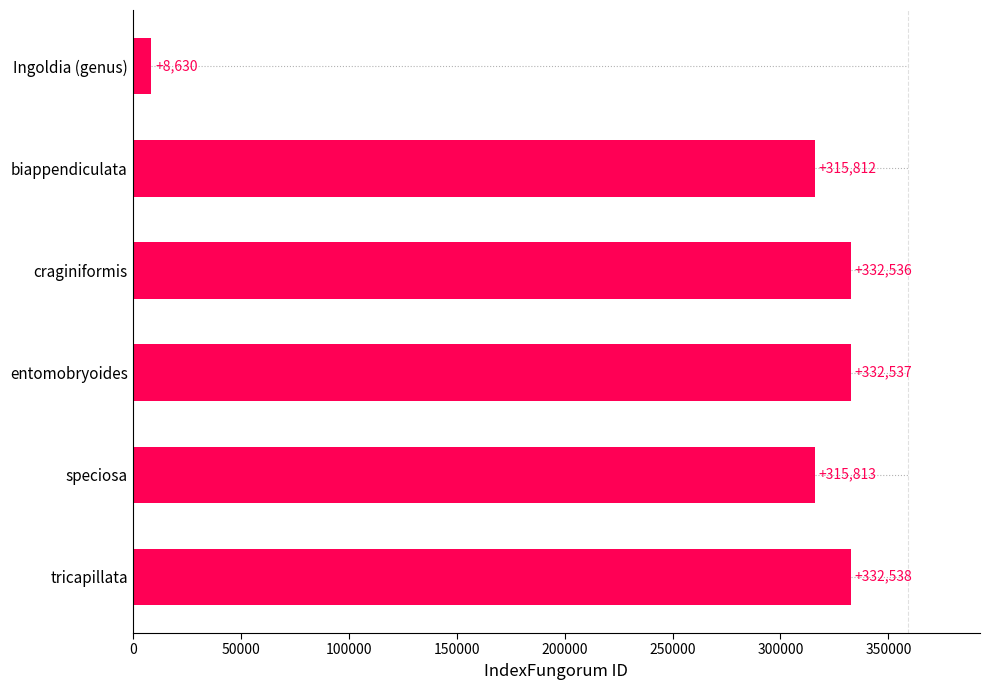

List the labels in order of value, smallest first.

Ingoldia (genus), biappendiculata, speciosa, craginiformis, entomobryoides, tricapillata